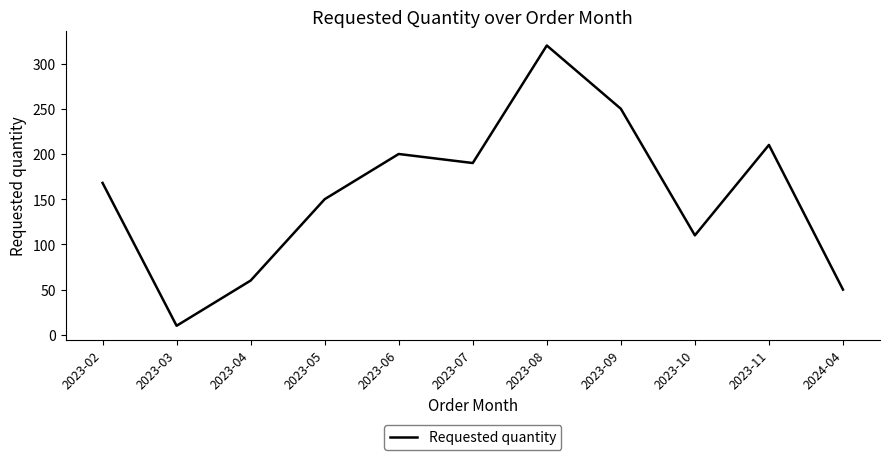

Reading left to right, list all the values displayed in this chart.

168	10	60	150	200	190	320	250	110	210	50